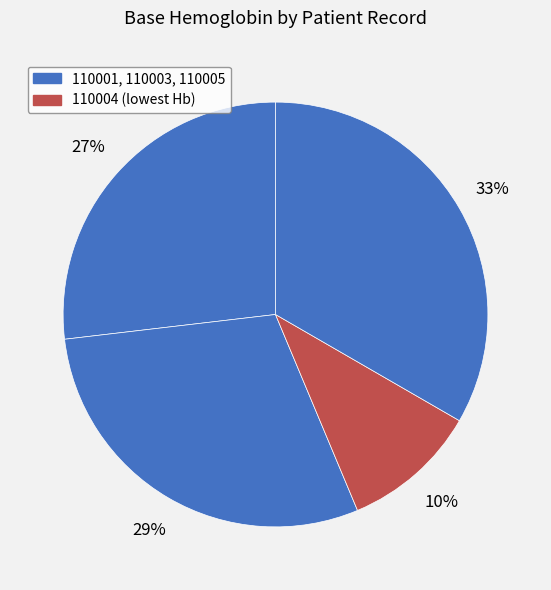

To the nearest percent, what is the difference between the largest and smallest slice percentages?

23%